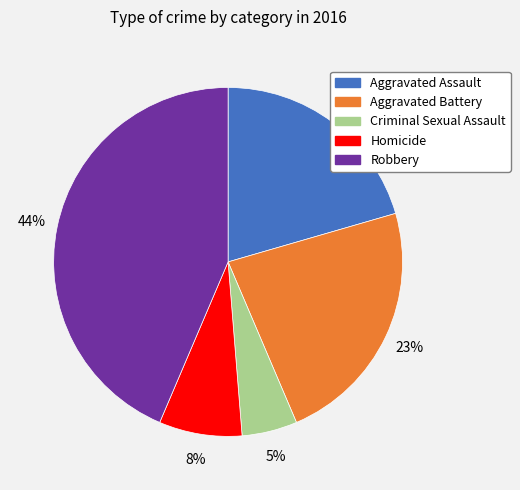

Count the number of slices in the pie.

5